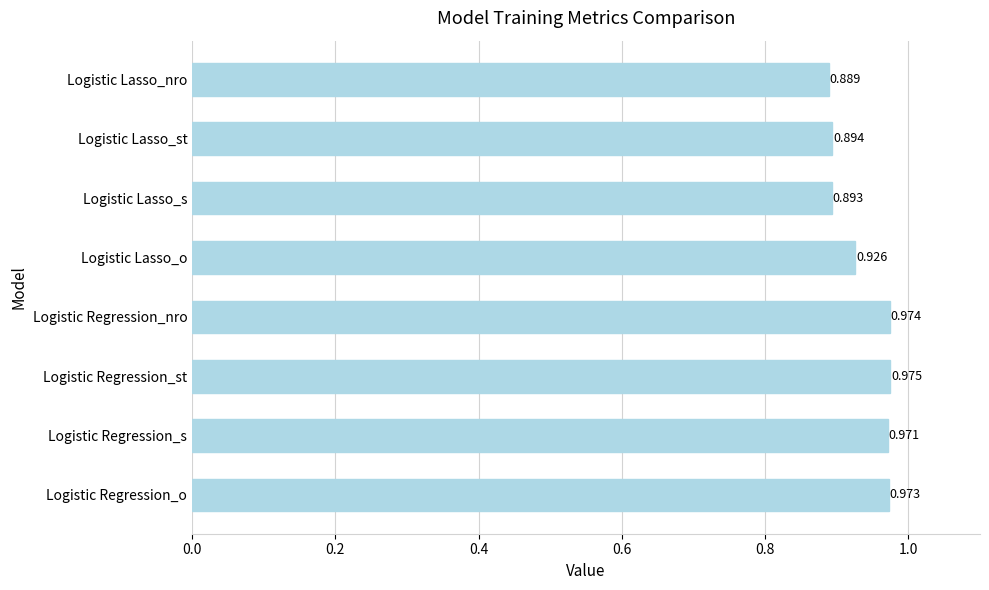

Which label corresponds to the smallest value in the chart?

Logistic Lasso_nro